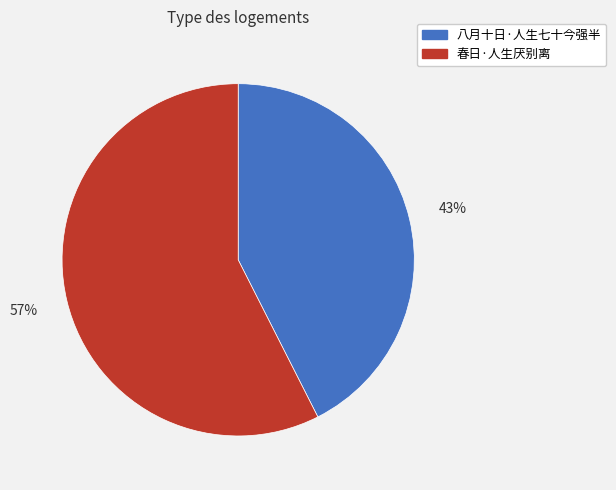

Which slice is the smallest?

八月十日·人生七十今强半